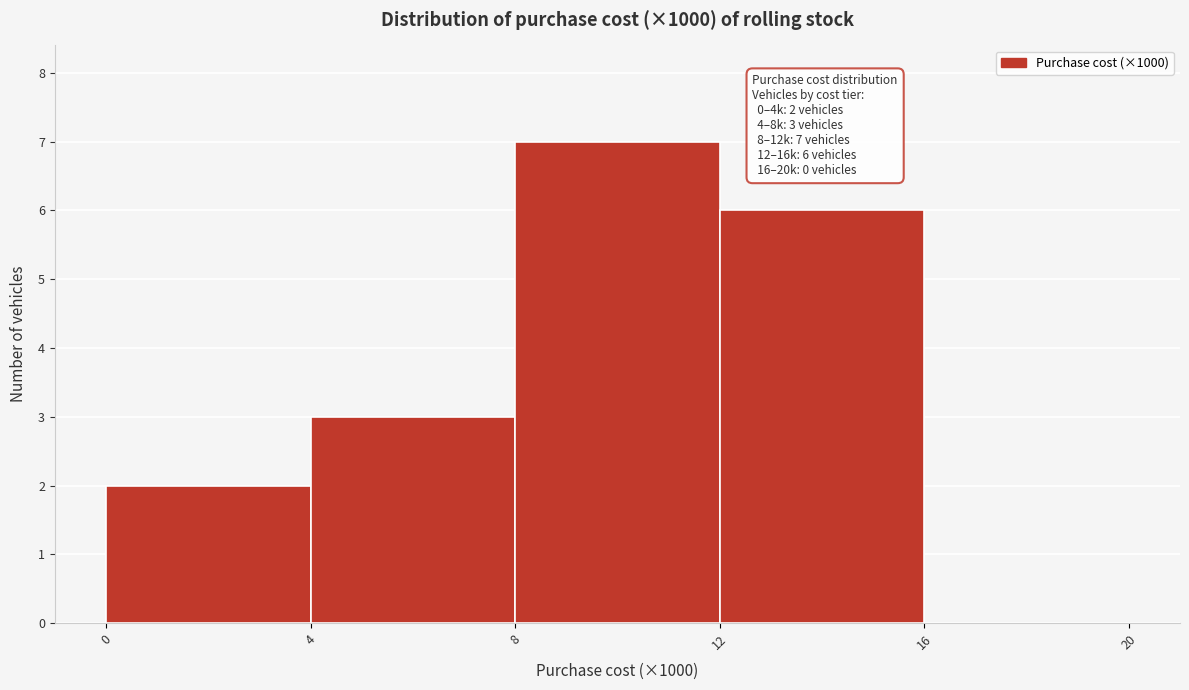

Which range on the x-axis has the tallest bar?

8 to 12